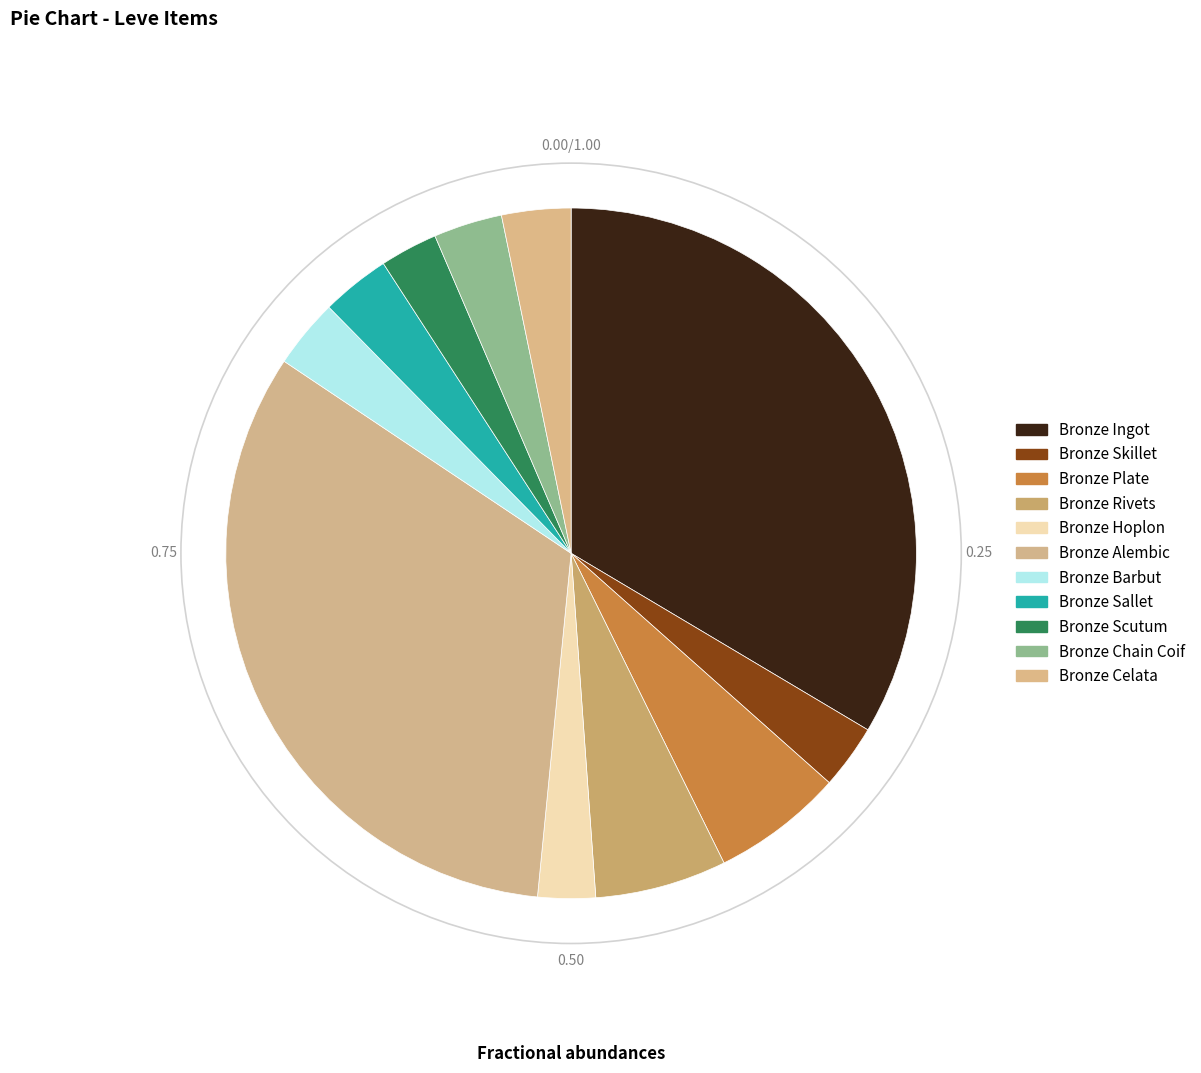

What is the largest slice in the pie chart?

Bronze Ingot